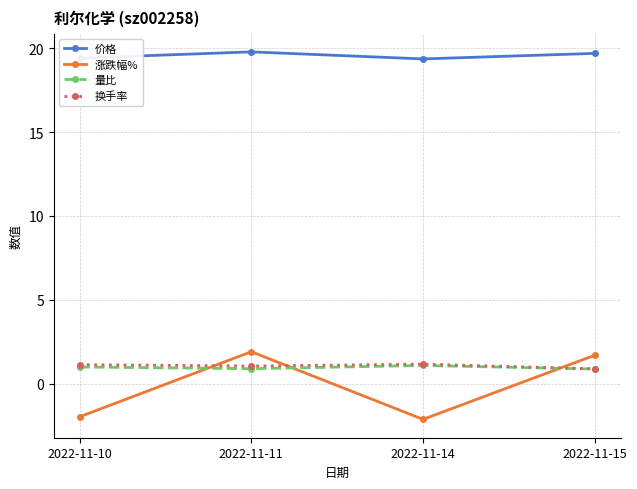

In 量比, how many points are lower than both neighbors (excluding endpoints)?

1